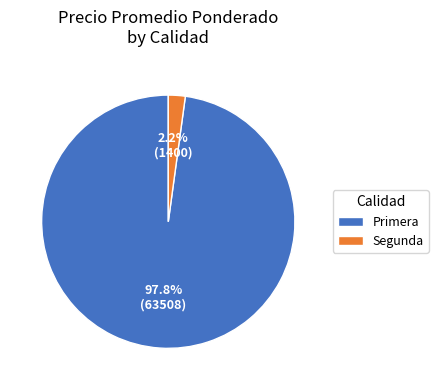

Which category has the biggest portion of the pie?

Primera